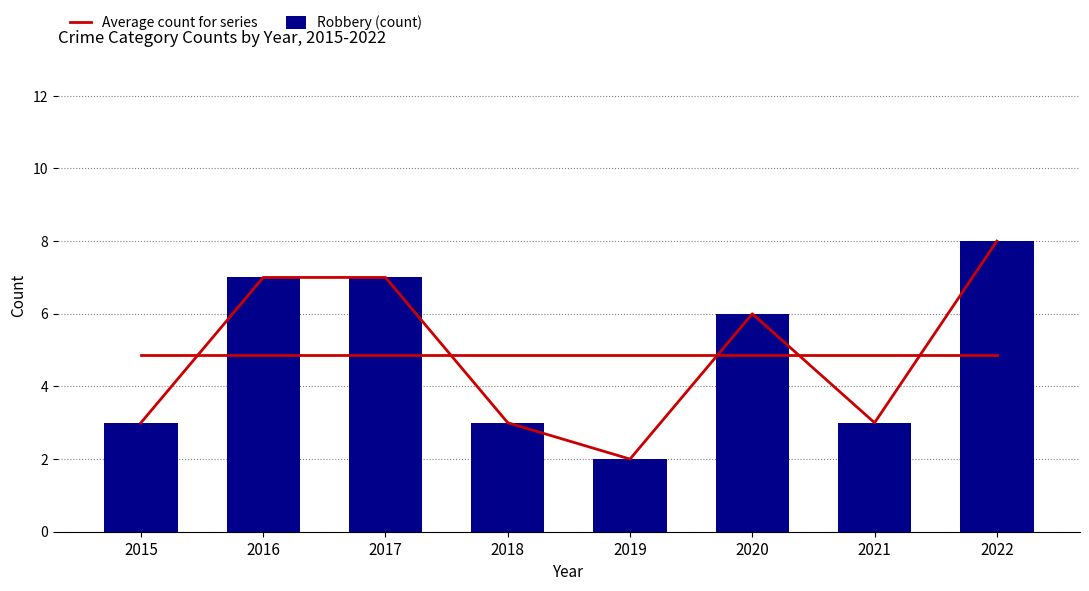

Which label corresponds to the smallest value in the chart?

2019